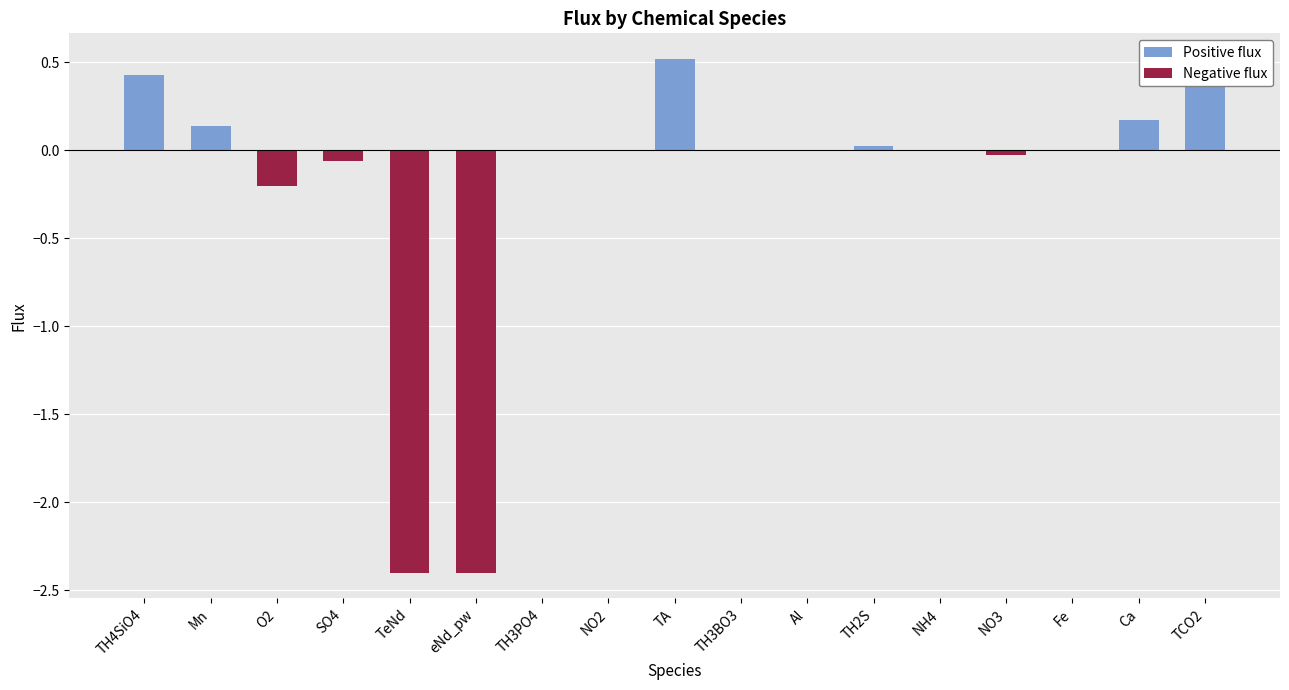

Rank the series by their average value, from lowest to highest.

Negative flux, Positive flux